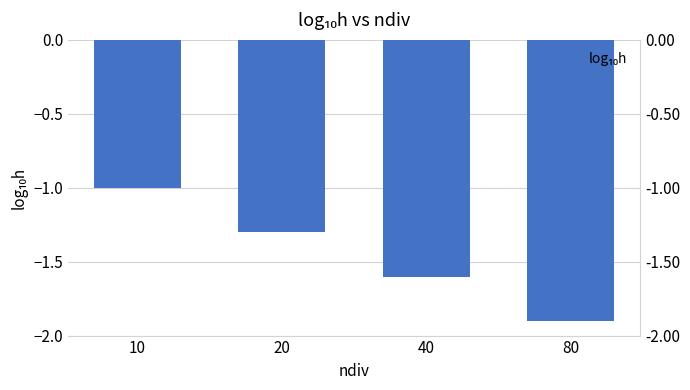

True or false: the data shows -2.2 at 20.

False